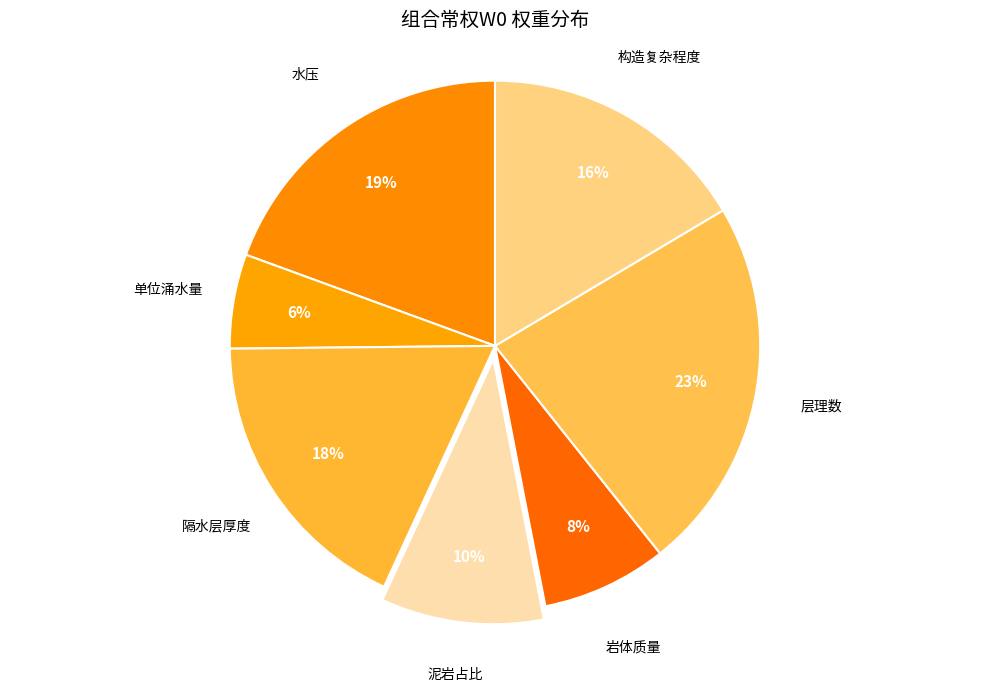

Is the sum of 层理数 and 泥岩占比 greater than half?

No